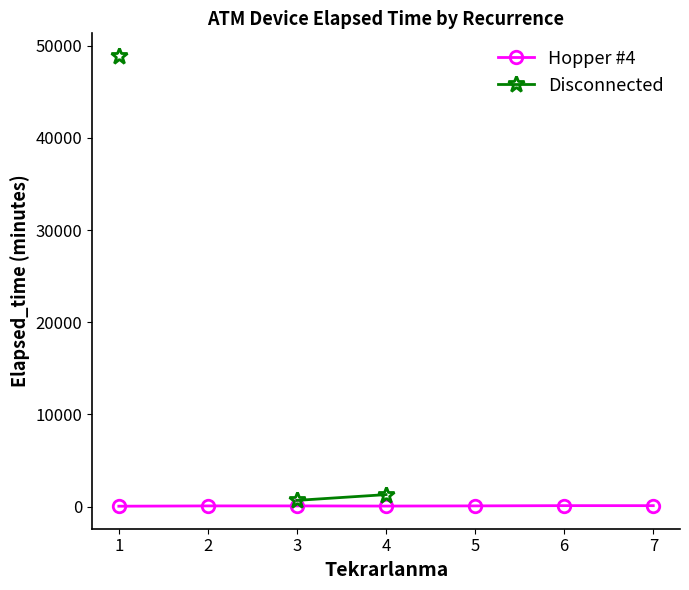

What are all the series names shown in the legend?

Hopper #4, Disconnected